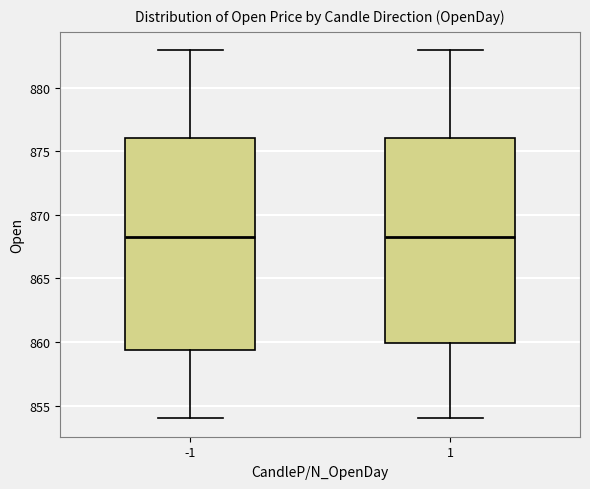

Where is the upper edge of the box at x = -1 on the y-axis? The values are not printed on the chart, so give them approximately, as read against the axis.

876.0